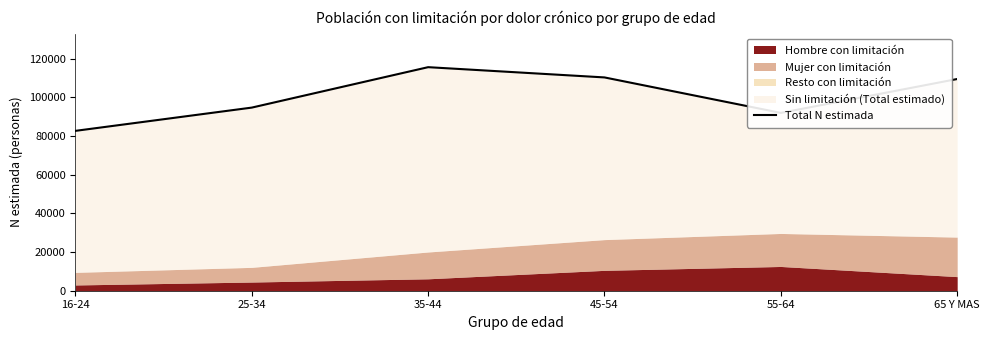

What is the difference between the values at 65 Y MAS and 55-64?

17518